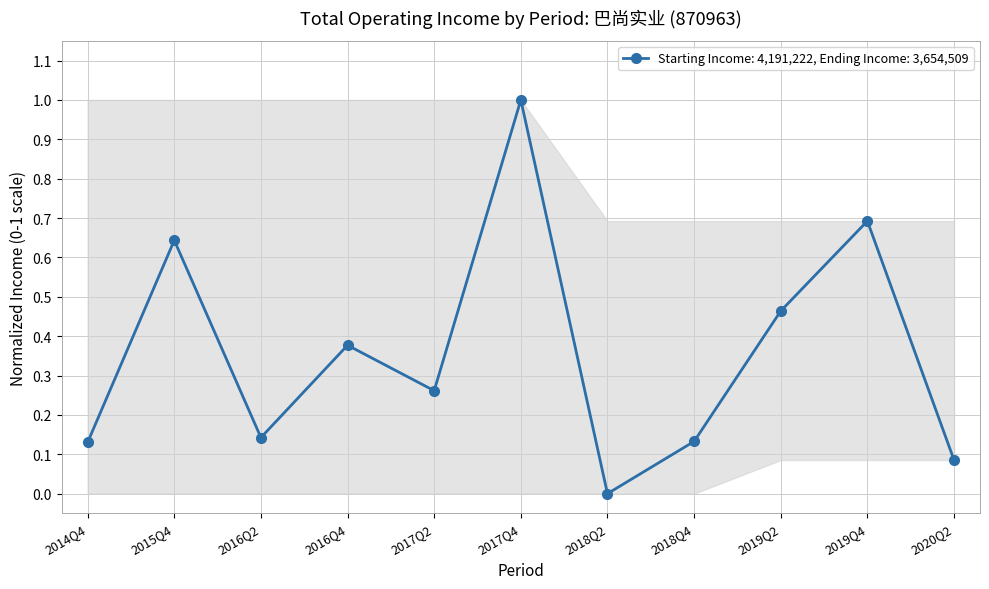

Is this an area chart (filled region under the line)?

No